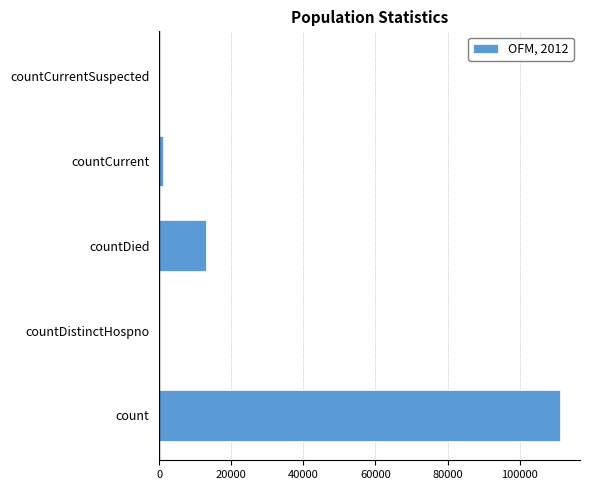

The chart shows a value of 13040 at countDied. True or false?

True